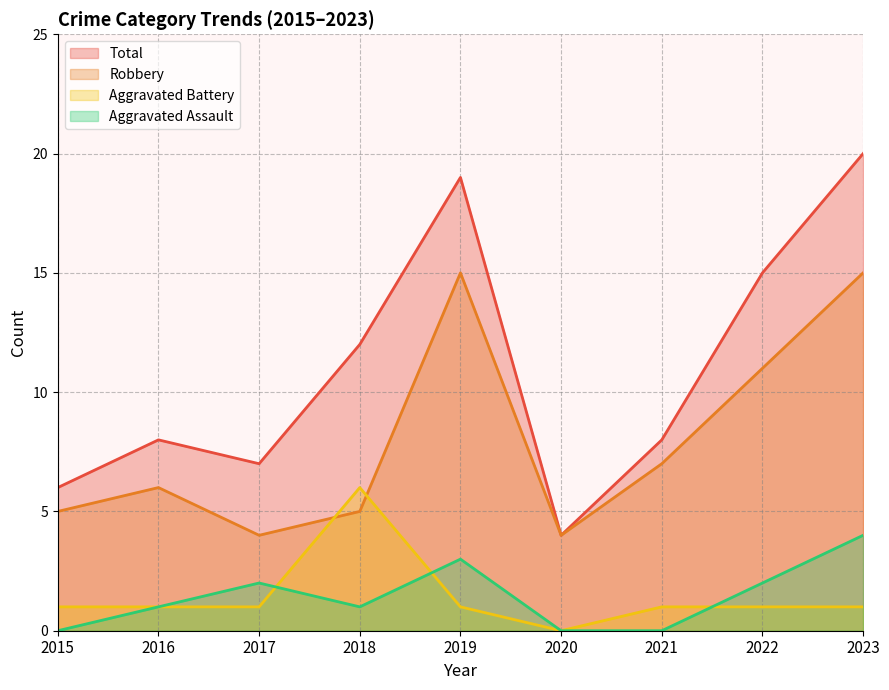

True or false: Total has a value of 21 at 2018.

False